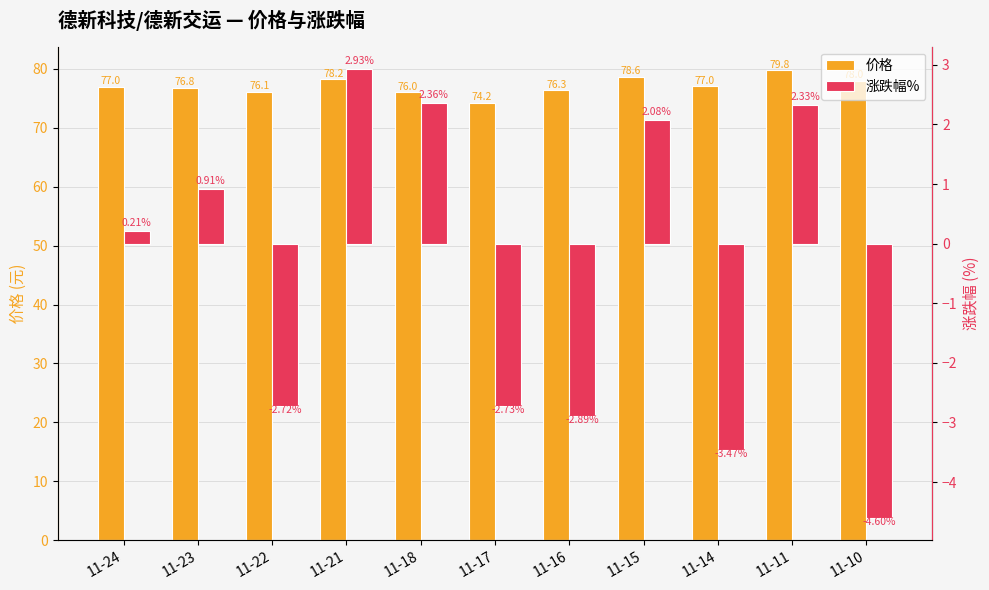

What is the value of the 涨跌幅% bar at the 3rd from the left?

-2.7